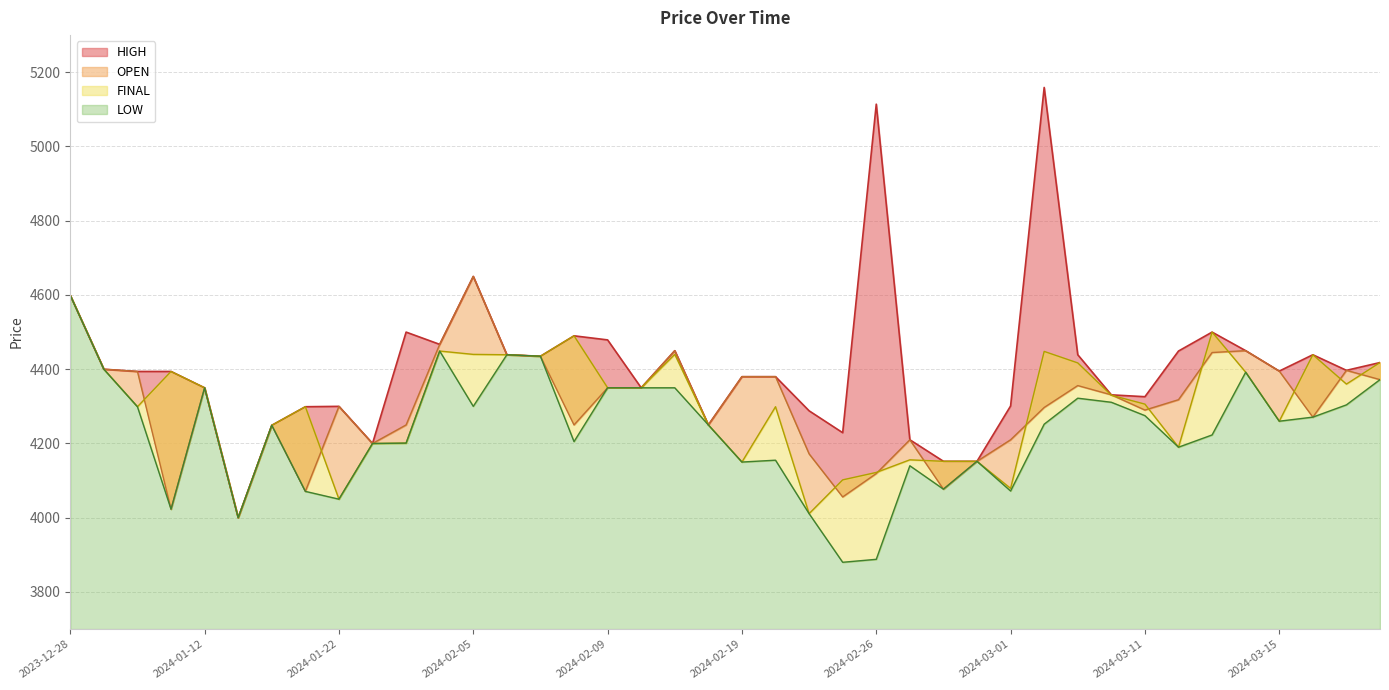

Where is the first local maximum for OPEN?

2024-01-12